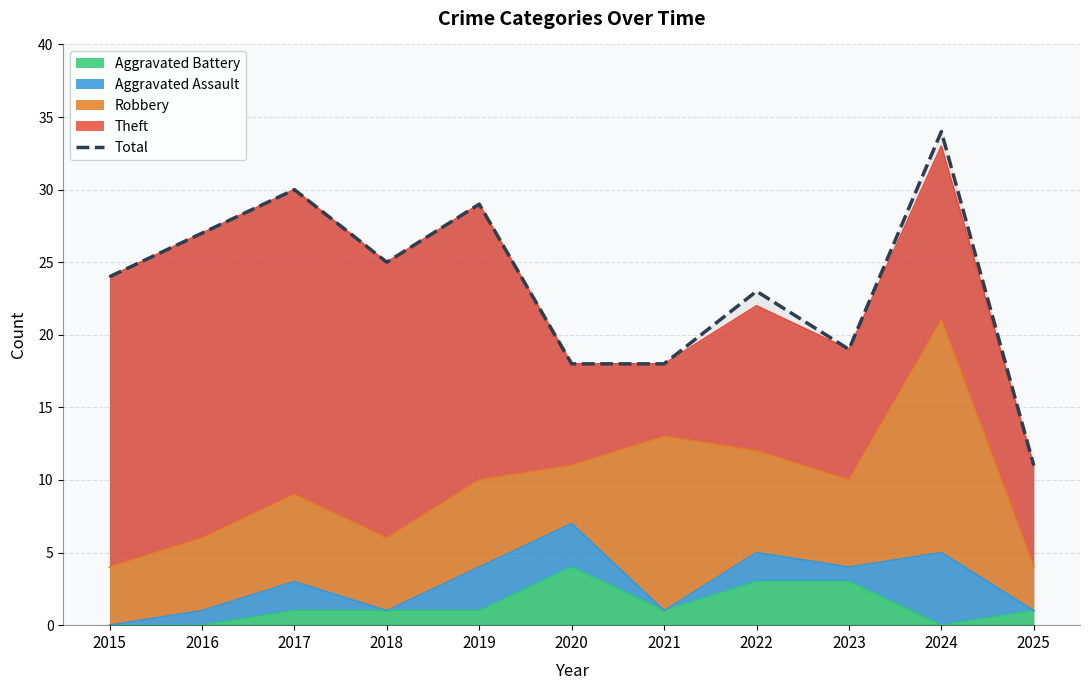

What value does the data have at 2018?

25